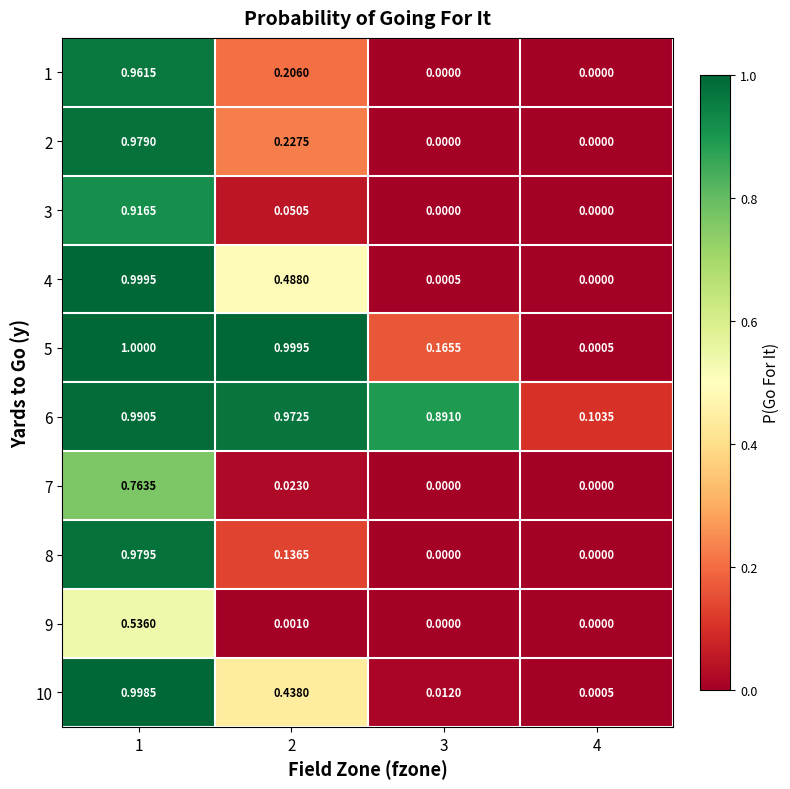

Is the value of 9 at 2 greater than the value of 3 at 4?

Yes